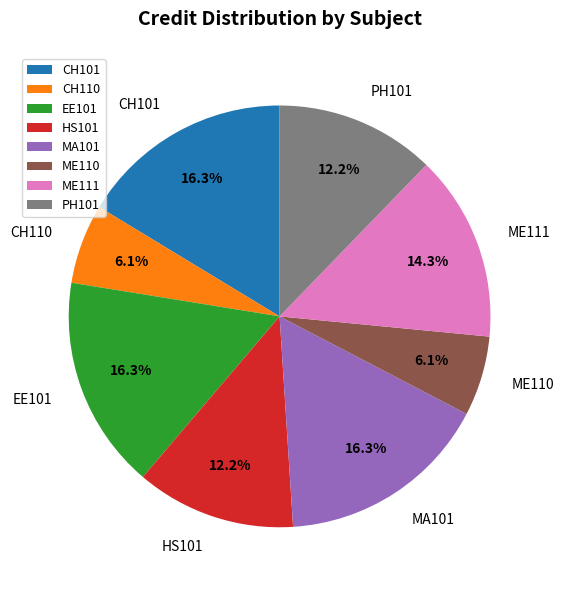

To the nearest percent, what percentage of the pie is PH101?

12%